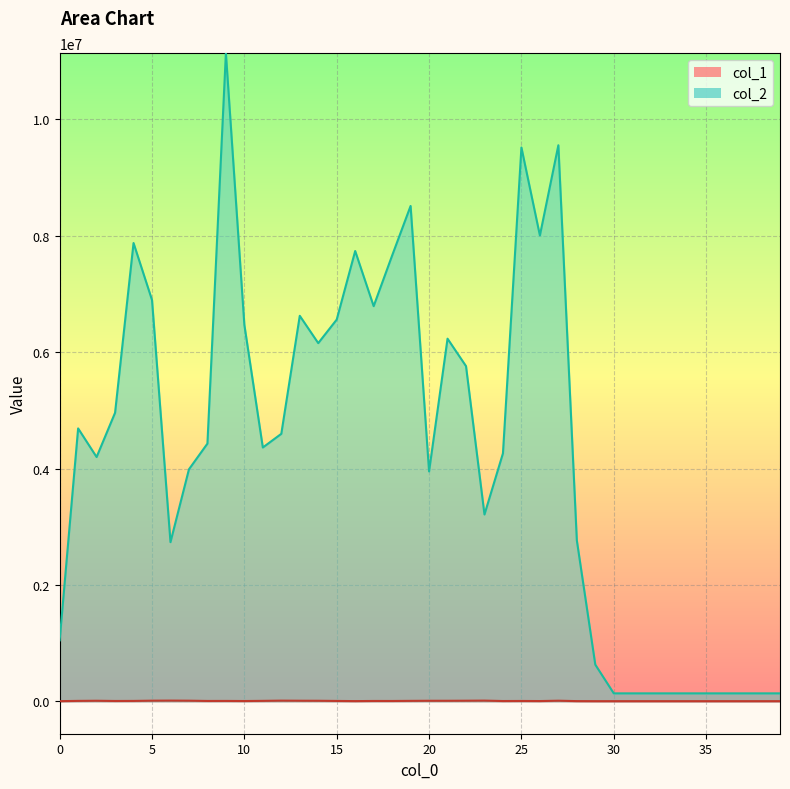

Does the chart display data point markers on the line(s)?

No